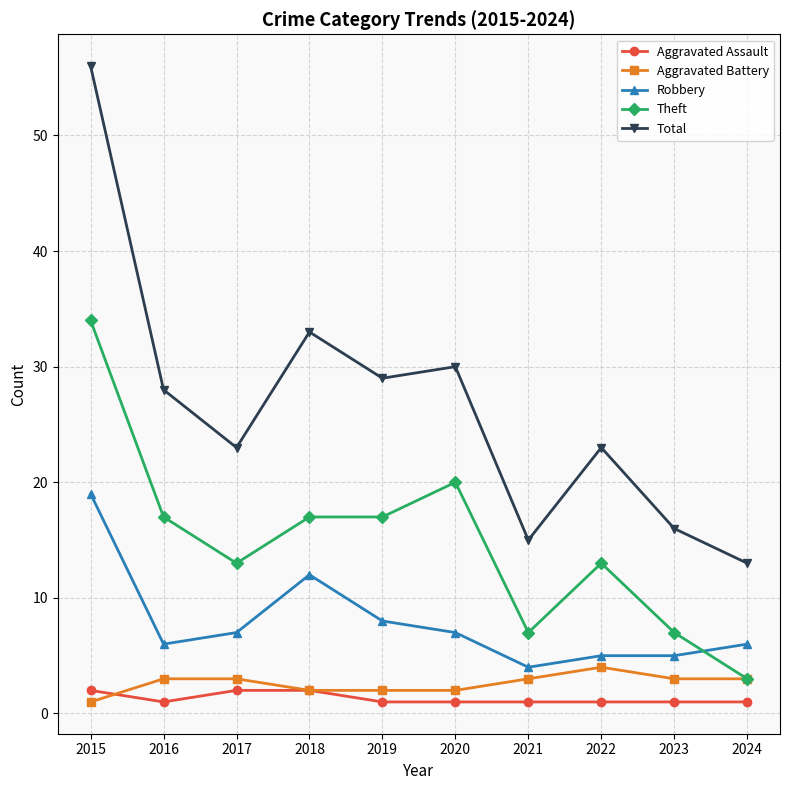

Which series has the largest total across all categories?

Total